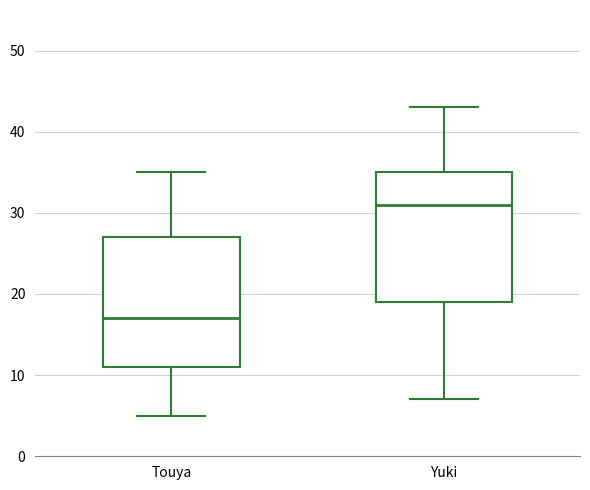

Reading left to right, transcribe this box plot: for each box, give where its median line is, the range the box spans, and where its two whiskers end, as read against the y-axis. The values are not printed on the chart, so give them approximately, as read against the axis.

Touya: median 17, box 11 to 27, whiskers 5 to 35
Yuki: median 31, box 19 to 35, whiskers 7 to 43